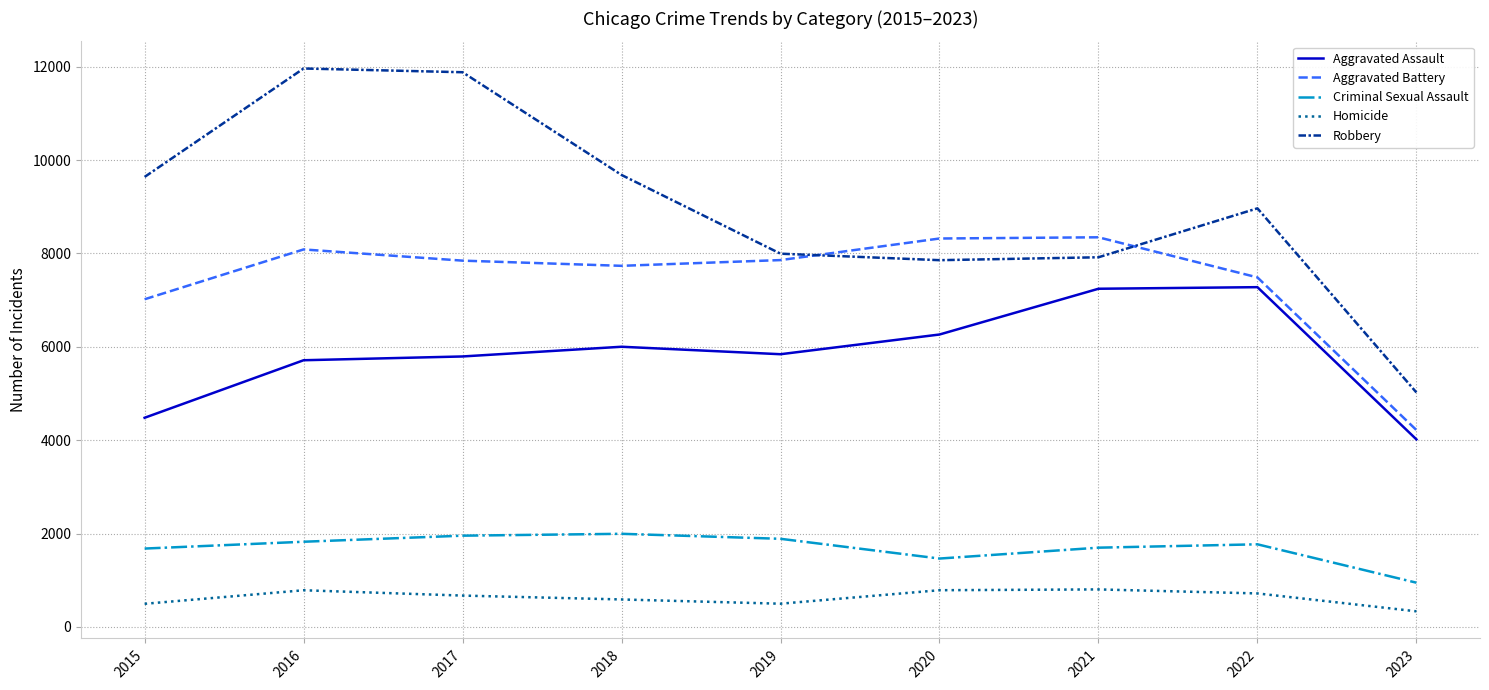

At which label does Aggravated Assault reach its minimum?

2023